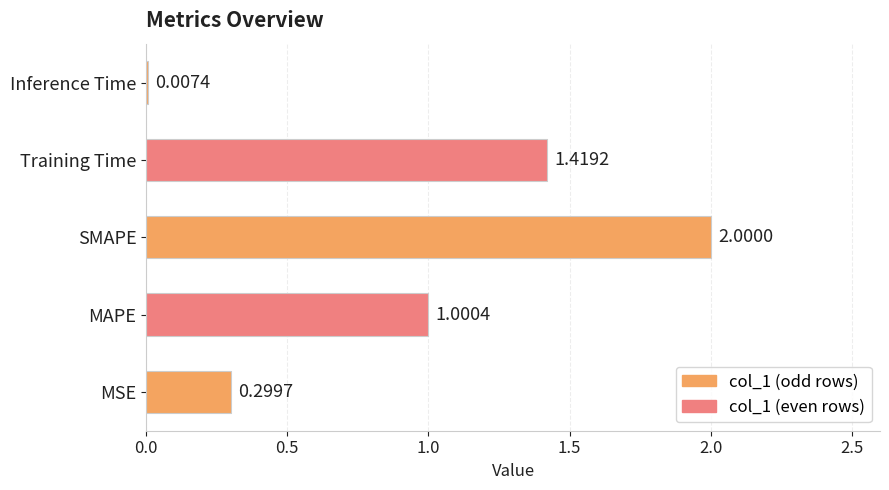

Which has a higher value, SMAPE or Inference Time?

SMAPE